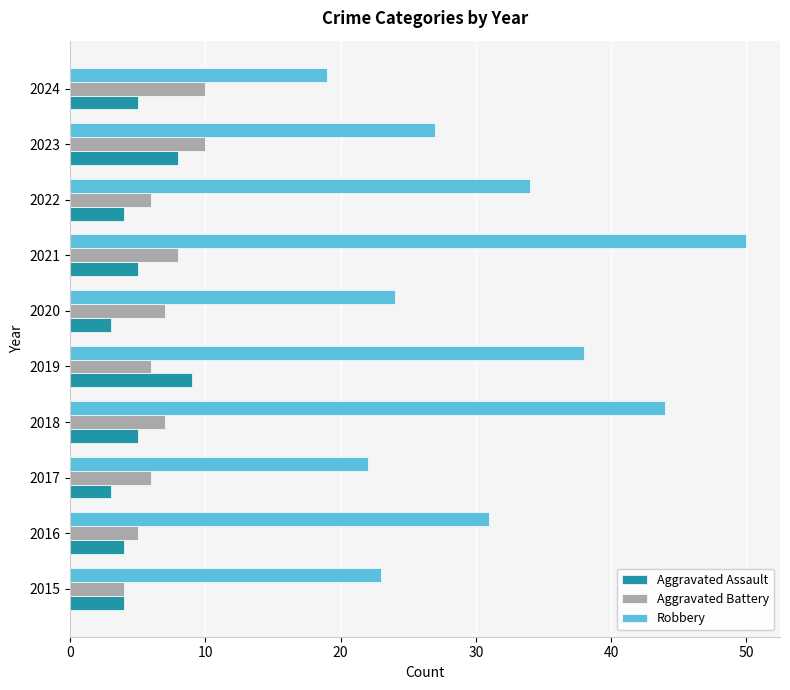

Read the Aggravated Battery value at 2020.

7